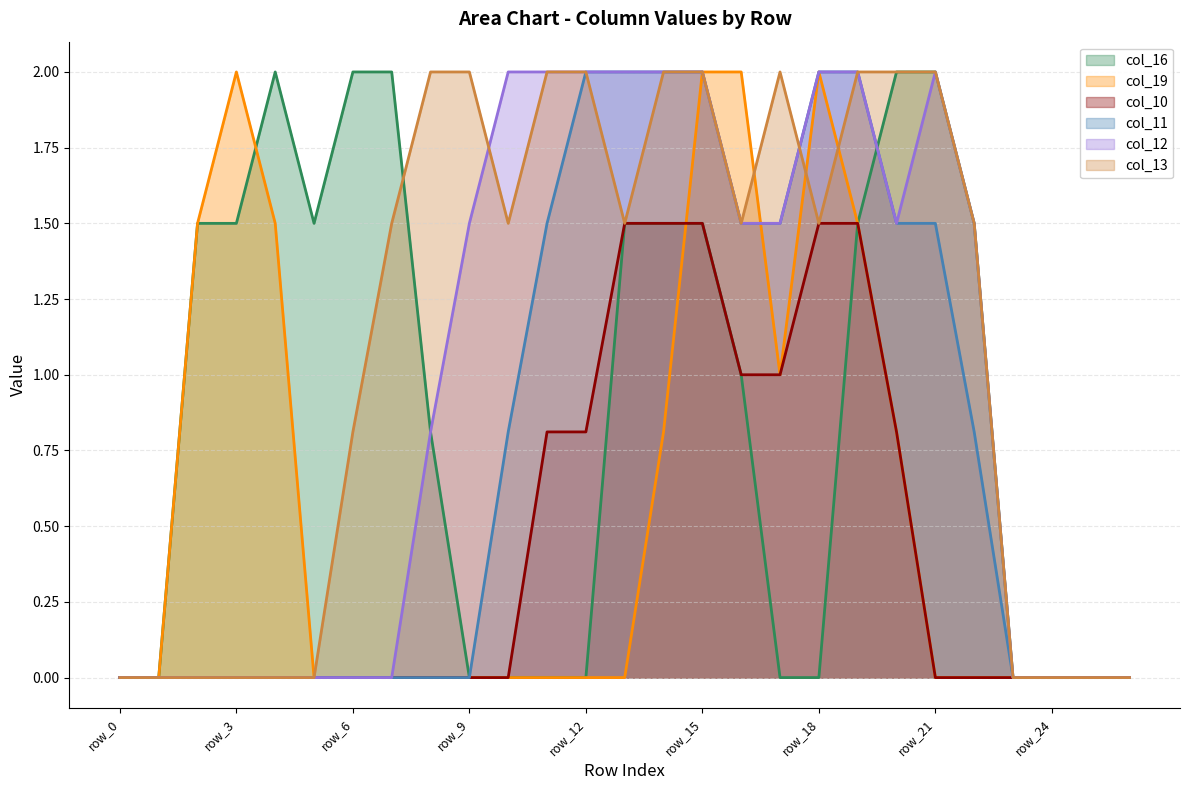

What are all the series names shown in the legend?

col_16, col_19, col_10, col_11, col_12, col_13